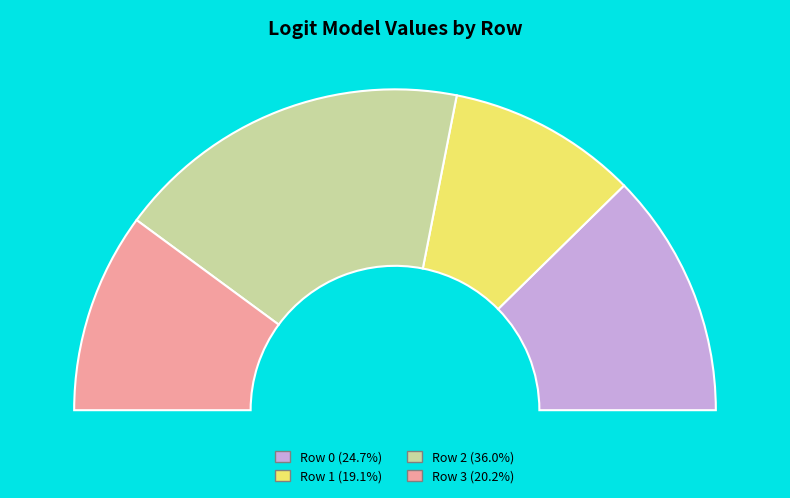

Count the number of slices in the pie.

4